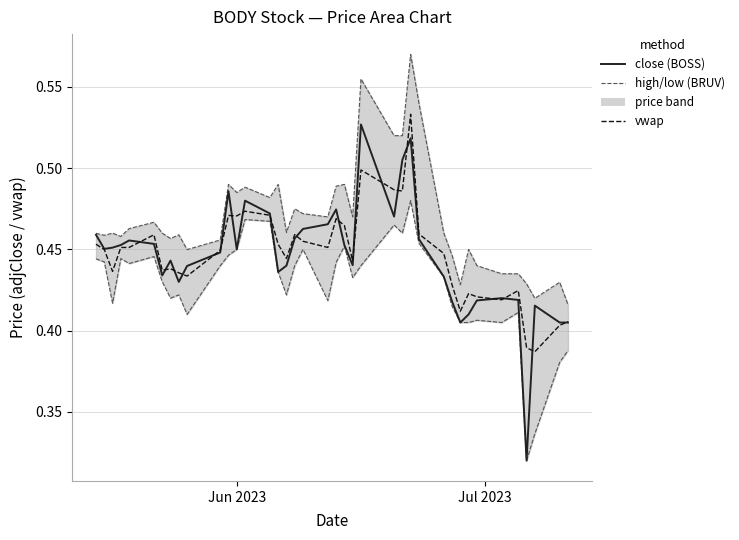

True or false: close has more than 2 interior local peaks.

True